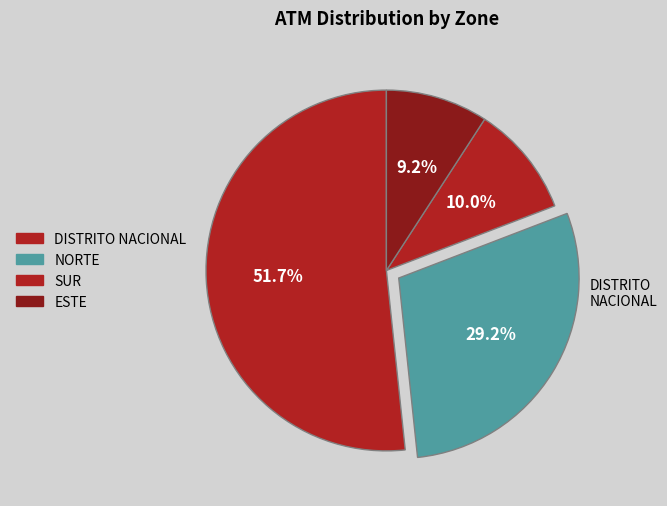

How many slices are in this pie chart?

4